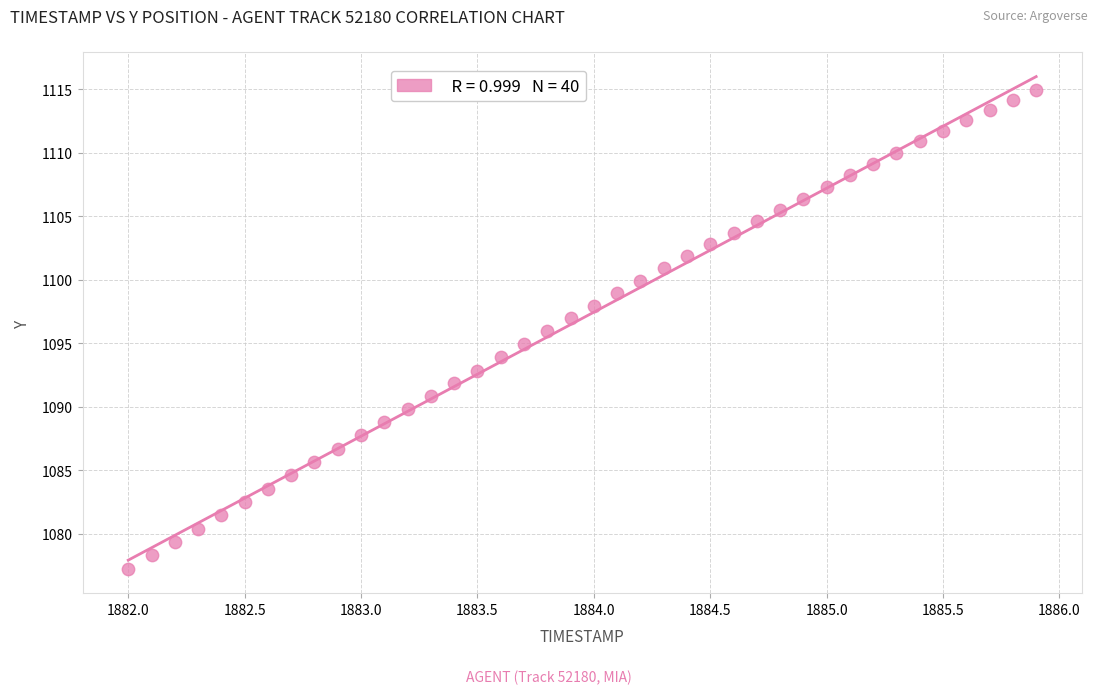

What is the range of Y values (max minus min)?

37.7